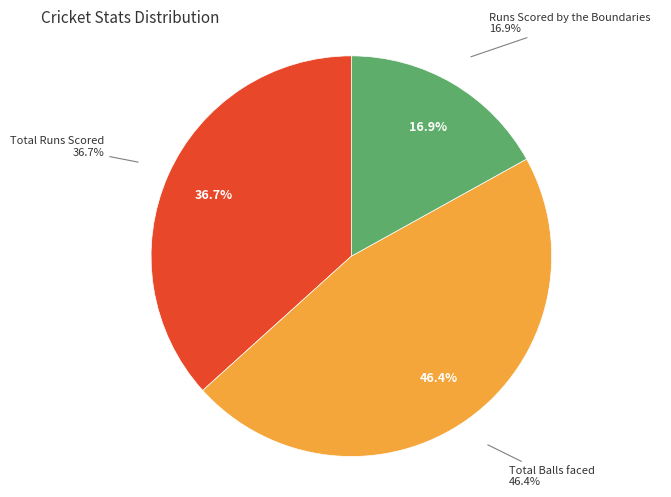

What portion of the pie excludes Total Balls faced?

53.6%